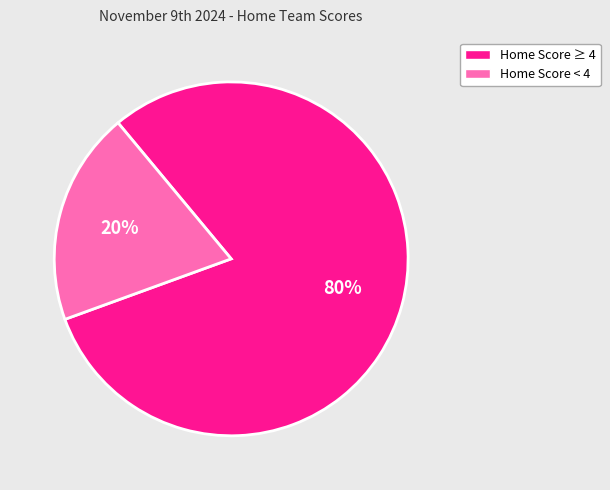

How many segments does this pie chart have?

2